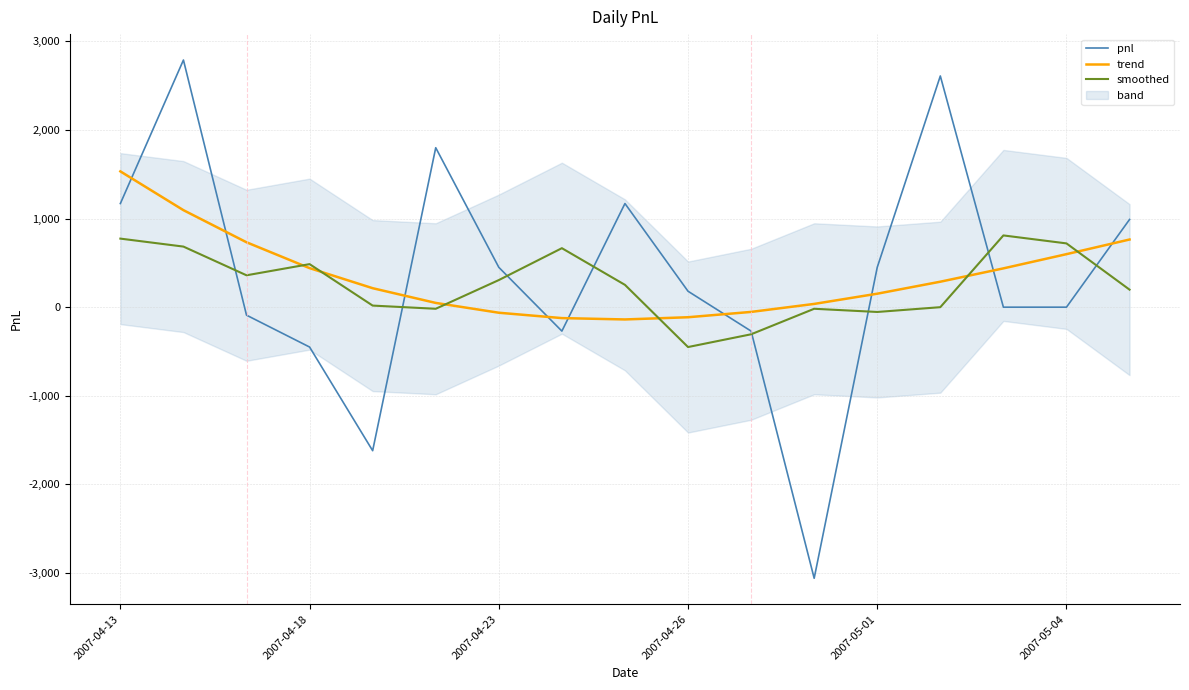

True or false: pnl has a value of -244.2 at 2007-04-26.

False